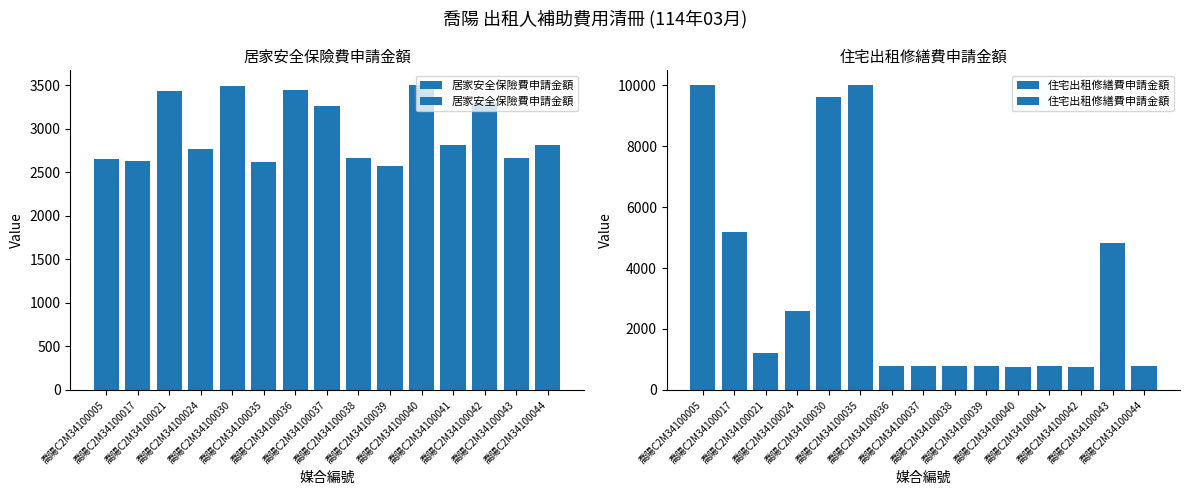

How many values in the 居家安全保險費申請金額 series exceed 2810?

7